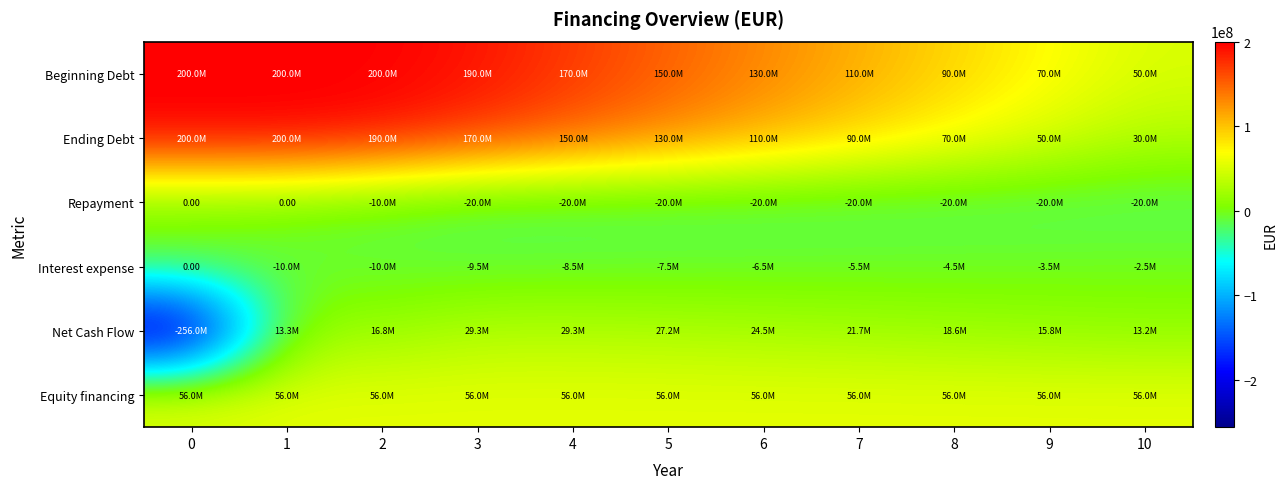

What is the maximum value shown in the chart?

200000000